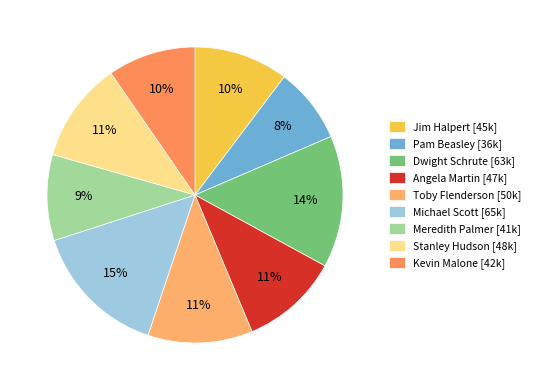

To the nearest percent, what percentage of the pie is Michael Scott?

15%